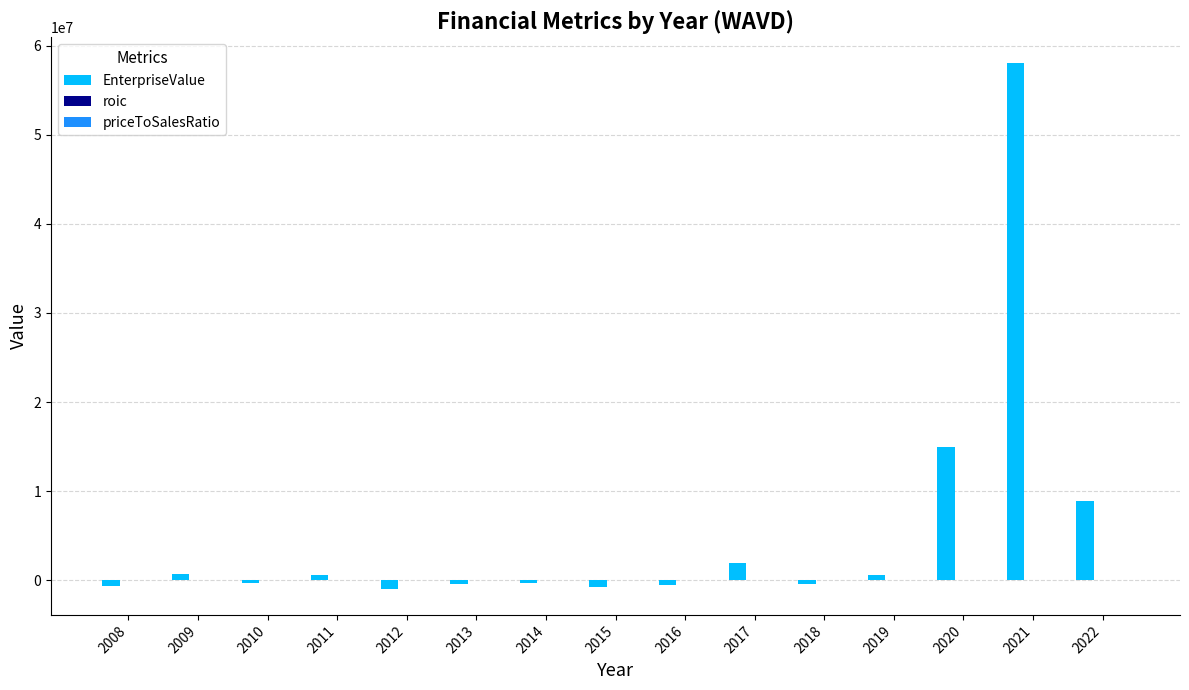

What is the highest value of the EnterpriseValue series?

58009325.2